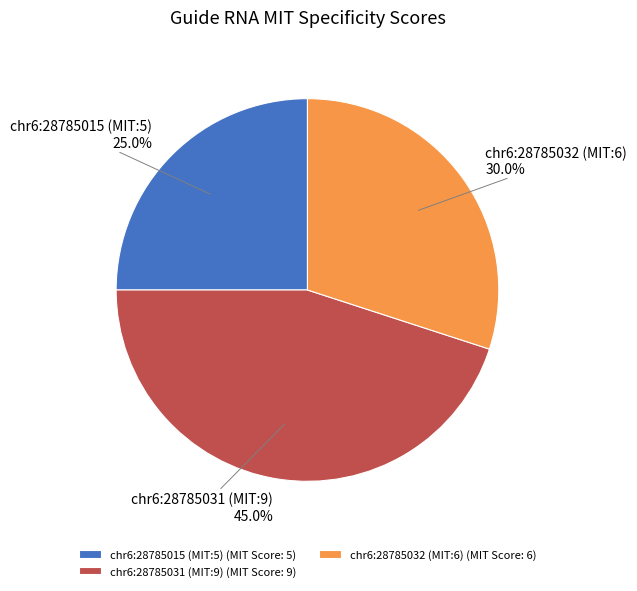

Which slice is the largest?

chr6:28785031 (MIT:9) (MIT Score: 9)